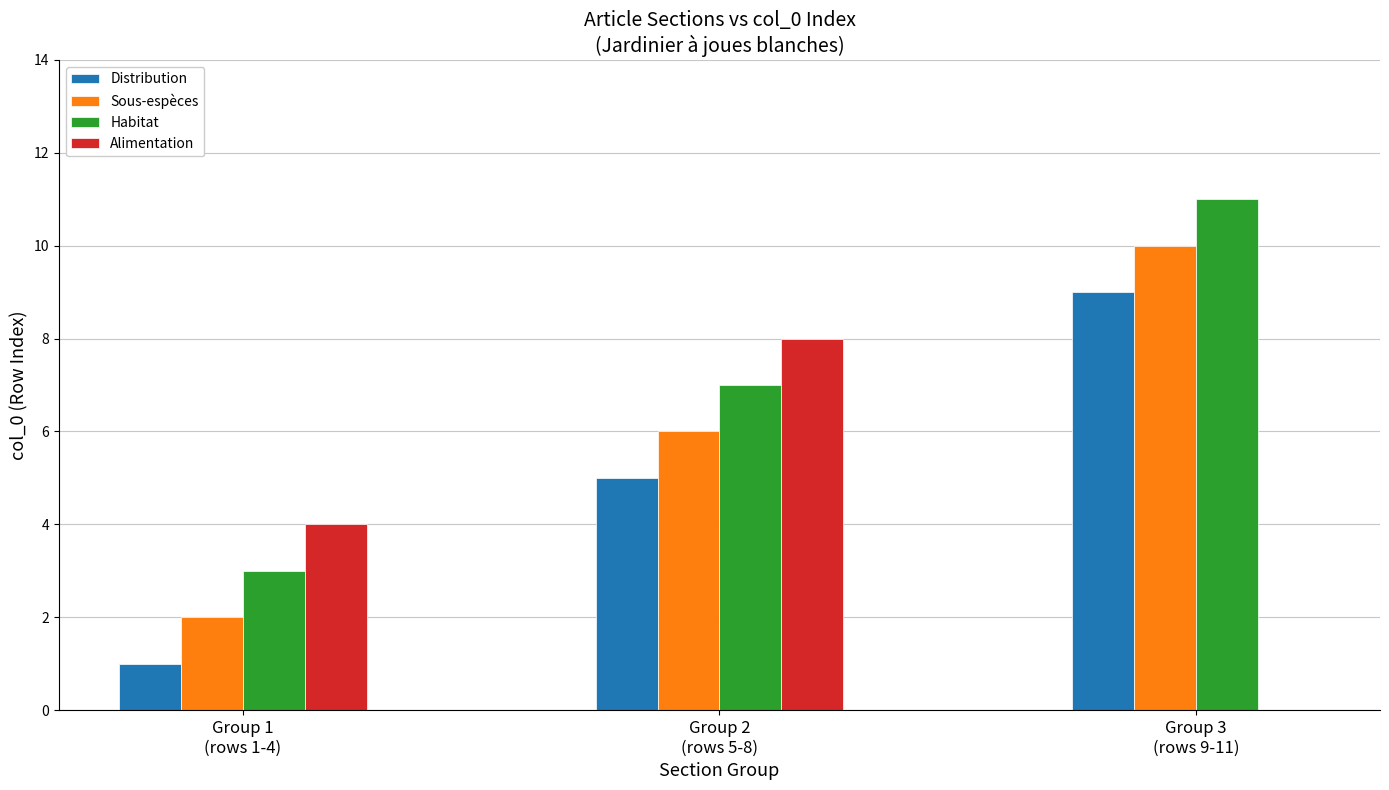

What is the sum of all Alimentation values?

12